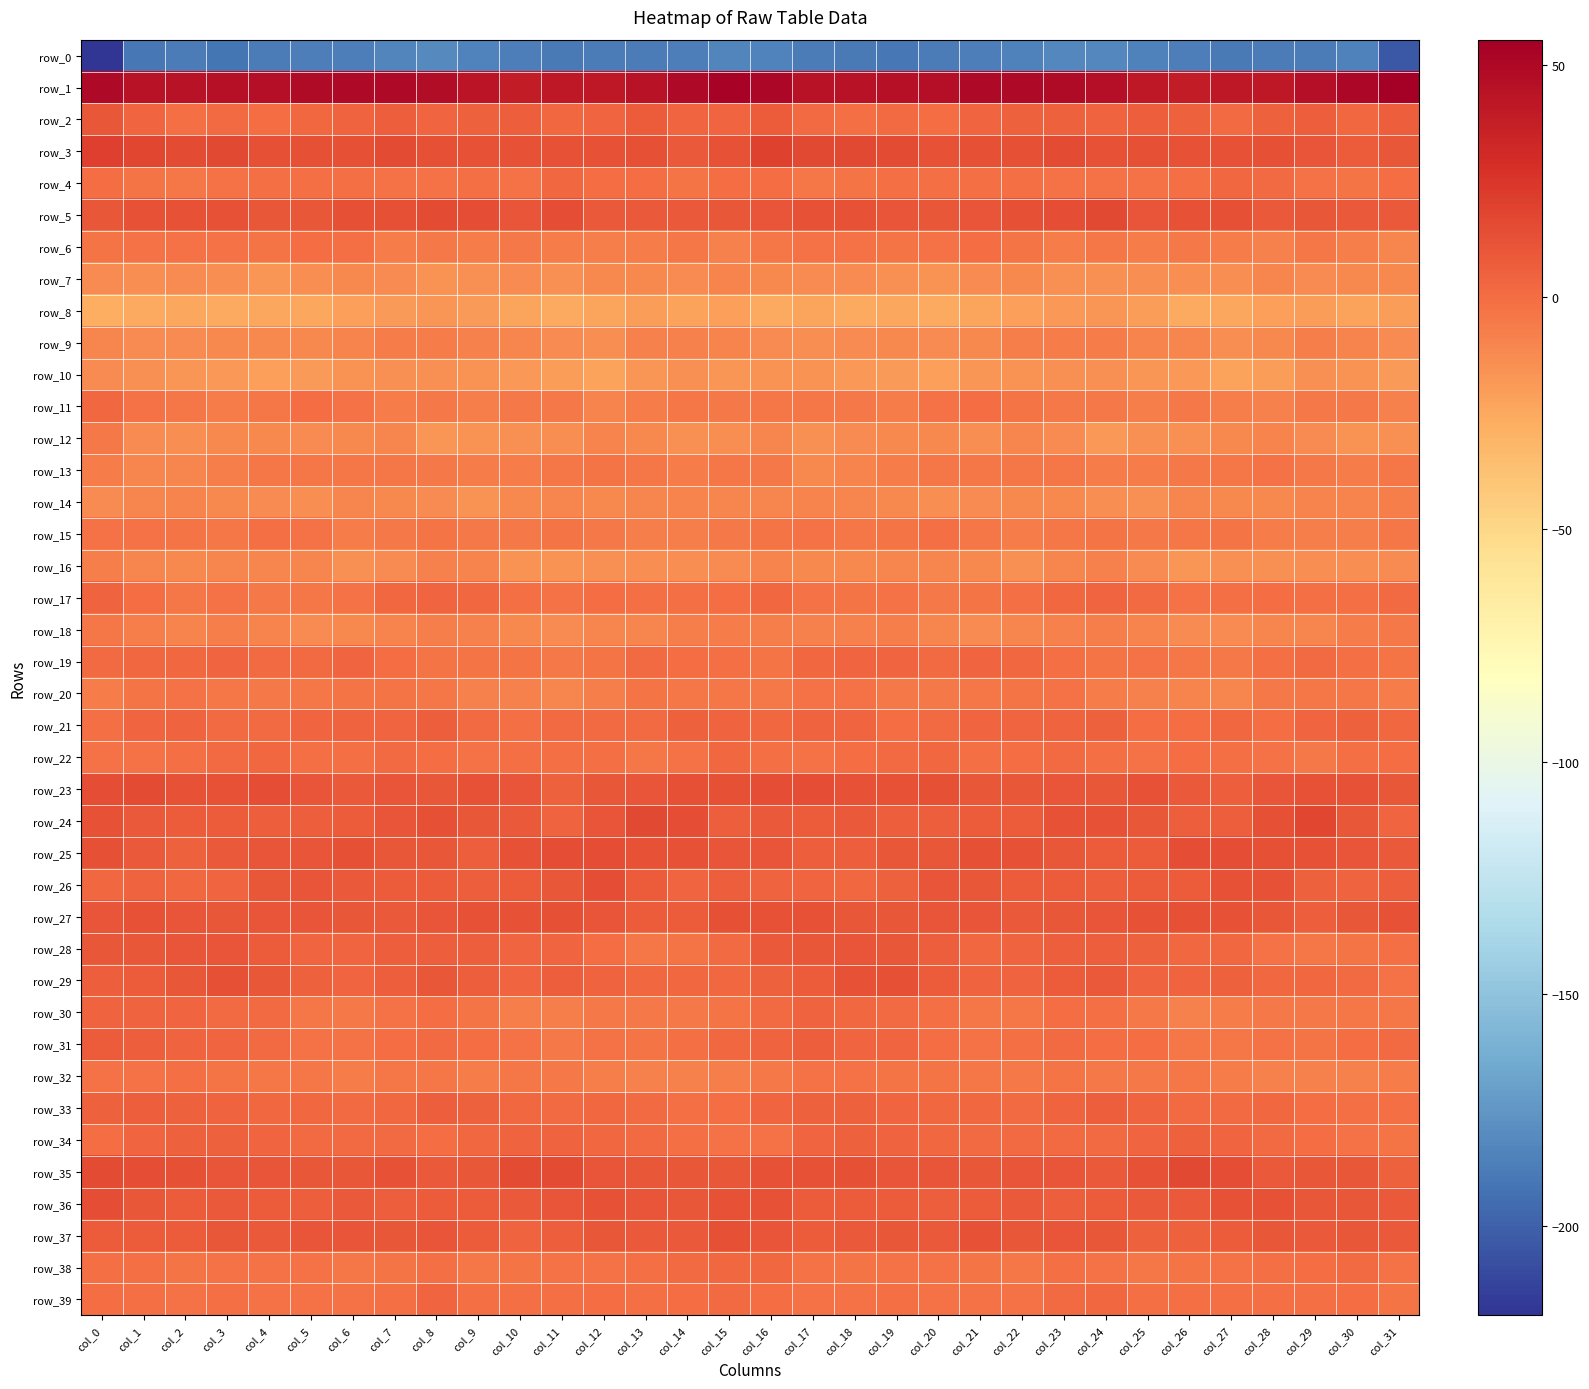

At which category is the sum across all series the highest?

col_0